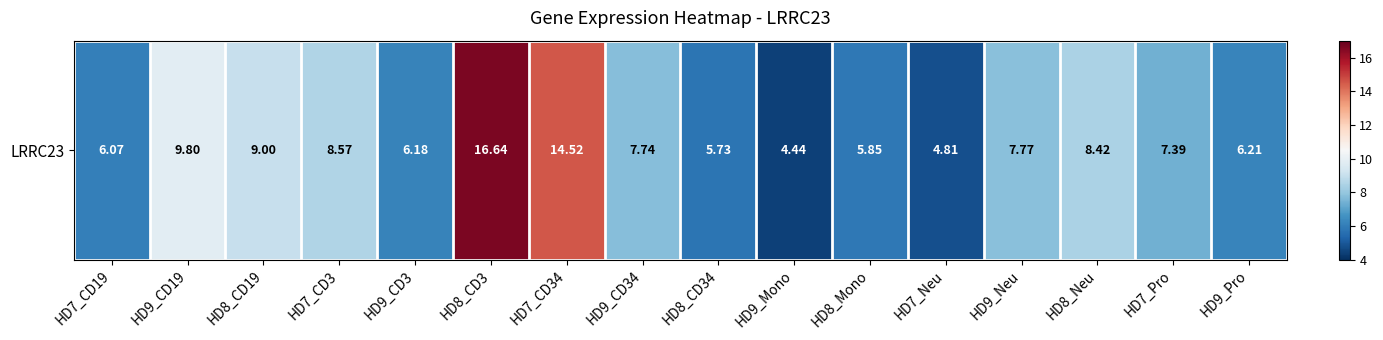

Which label corresponds to the largest value in the chart?

HD8_CD3